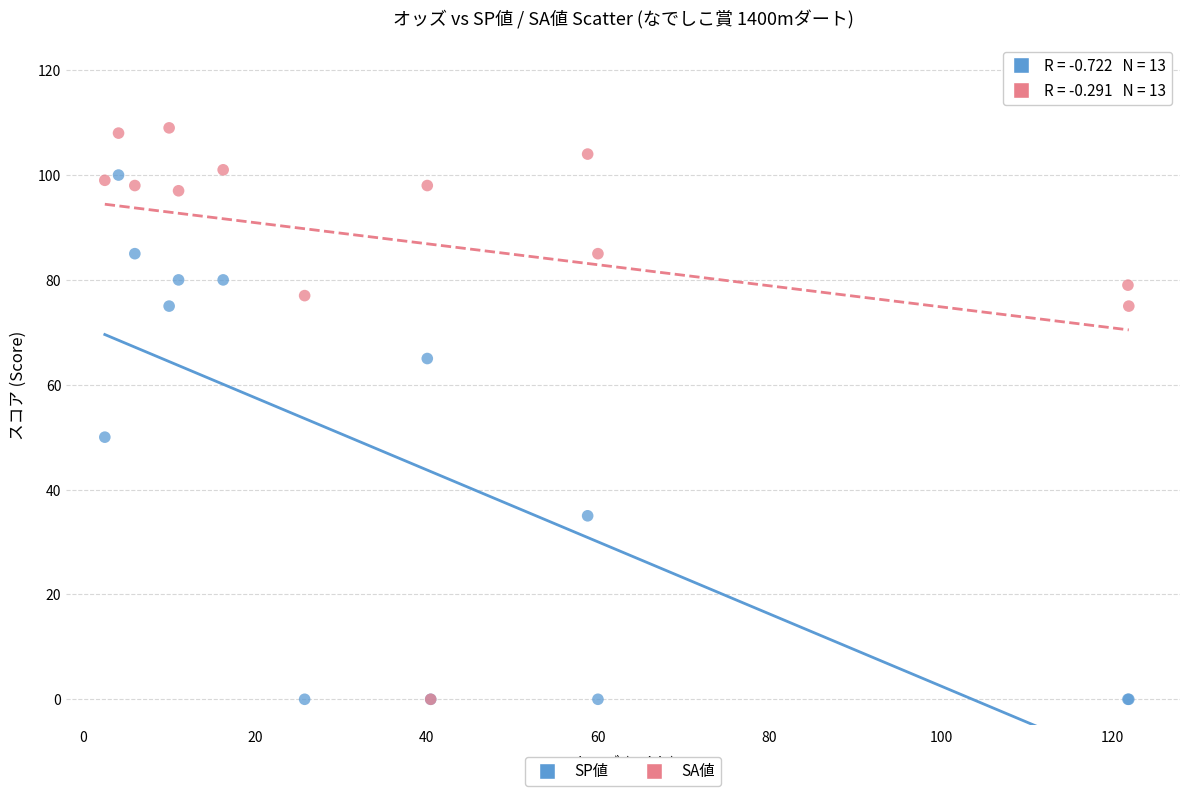

In the SA値 series, what Y value is closest to 54?

75